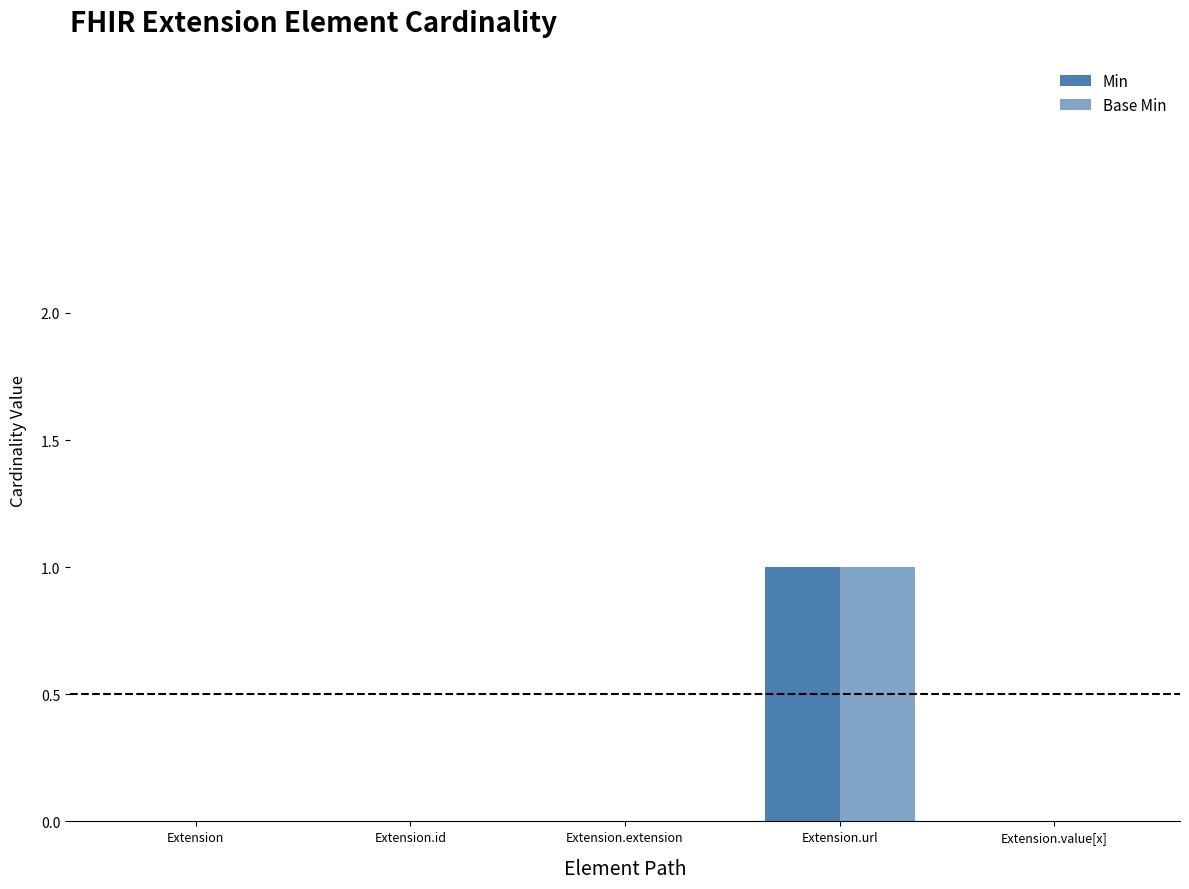

What is the label of the 5th bar from the right?

Extension